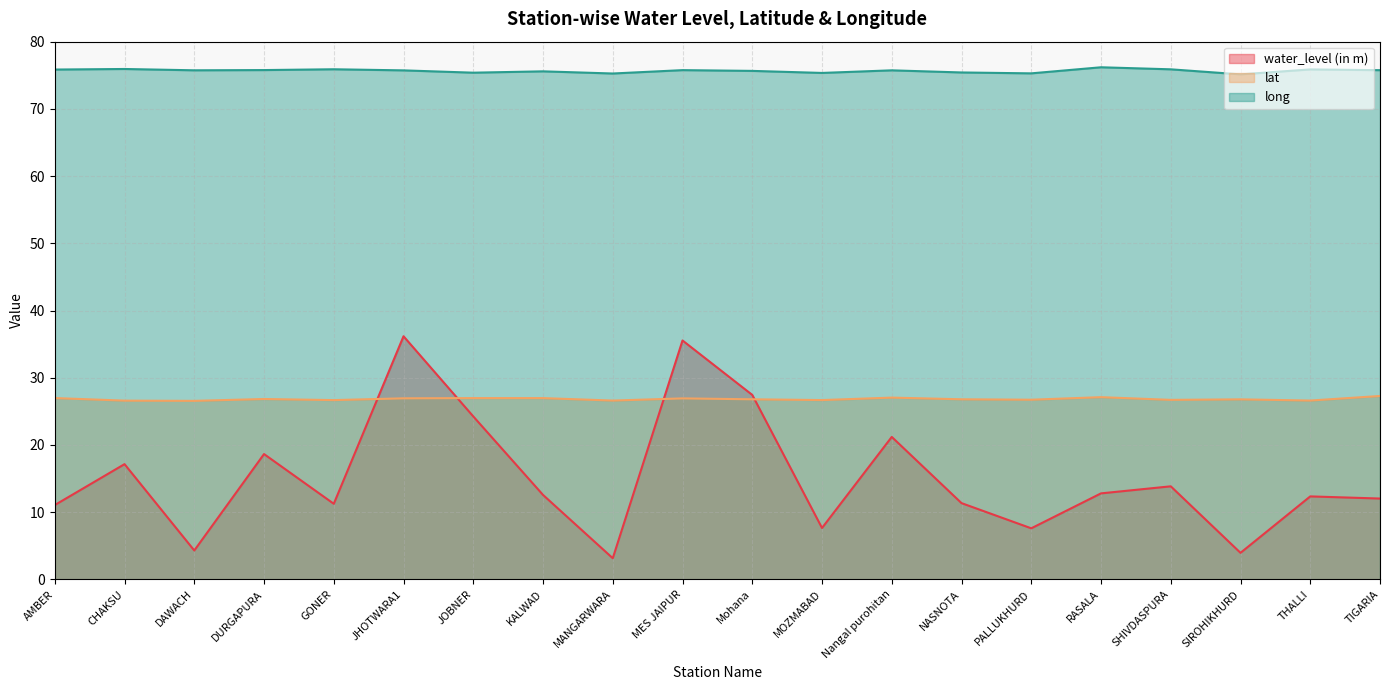

The long series shows 75.8 at DURGAPURA. True or false?

True